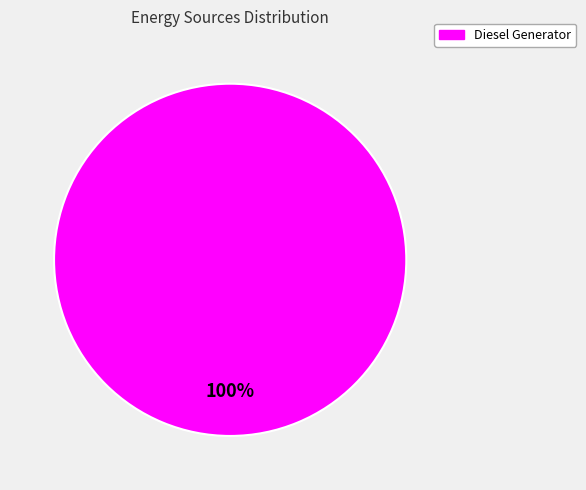

Count the number of slices in the pie.

1